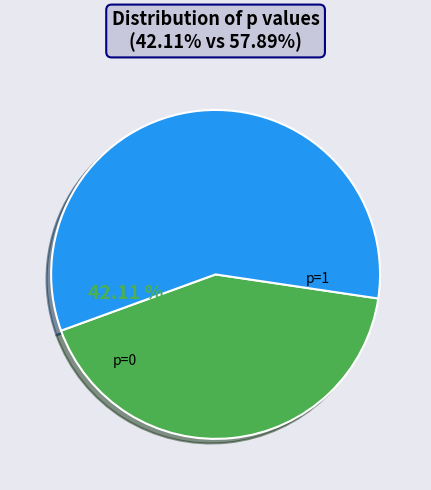

To the nearest percent, what is the average slice percentage?

50%